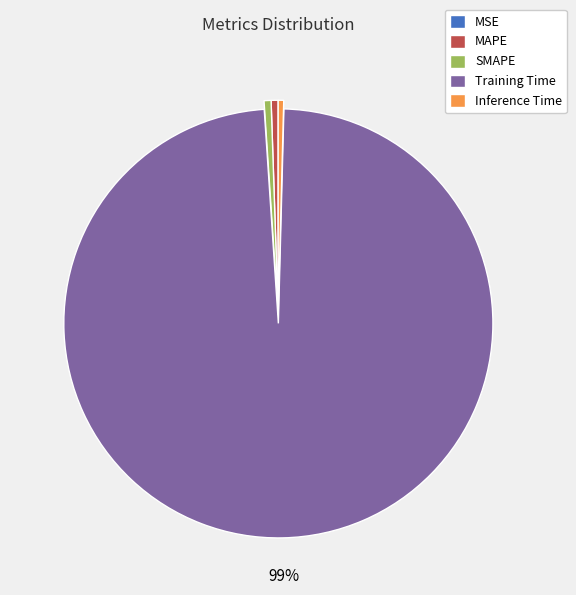

Which has a higher value, Inference Time or Training Time?

Training Time